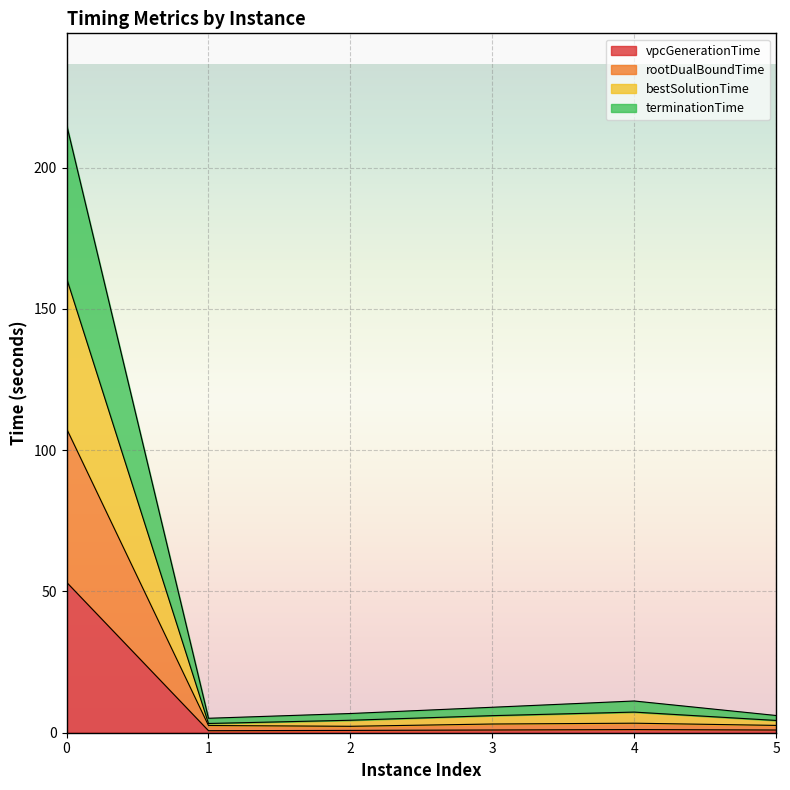

True or false: rootDualBoundTime and vpcGenerationTime intersect in this chart.

False